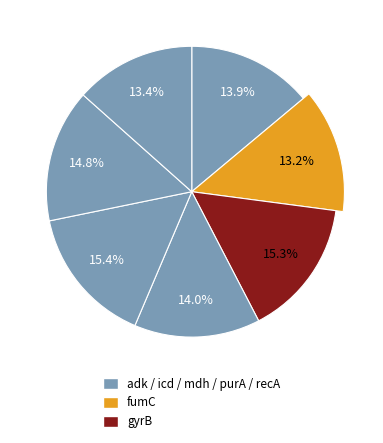

How many slices are in this pie chart?

7